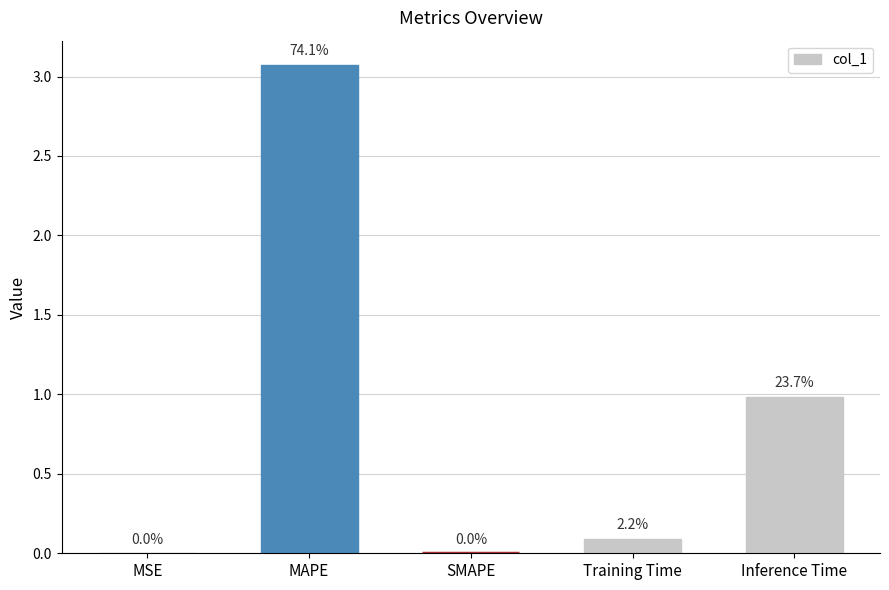

What is the value of the 4th bar from the left?

0.1